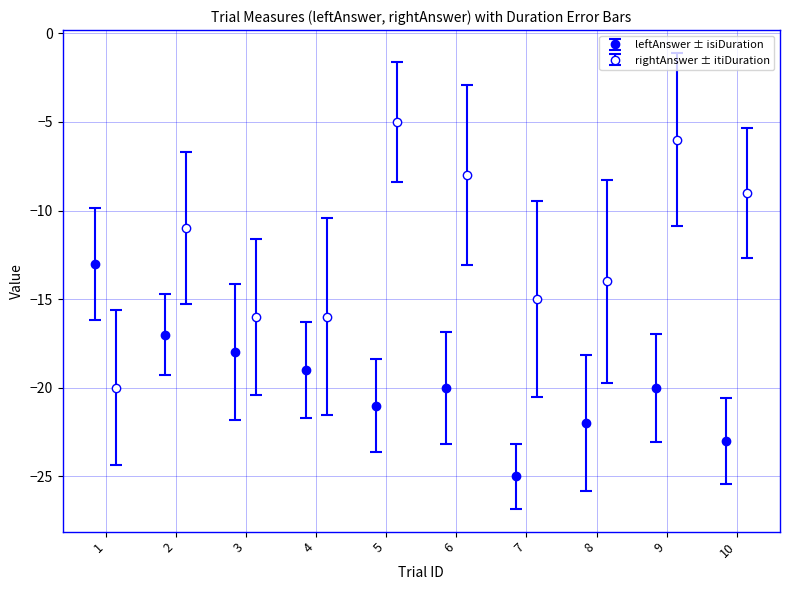

At which label is leftAnswer closest to -19?

4